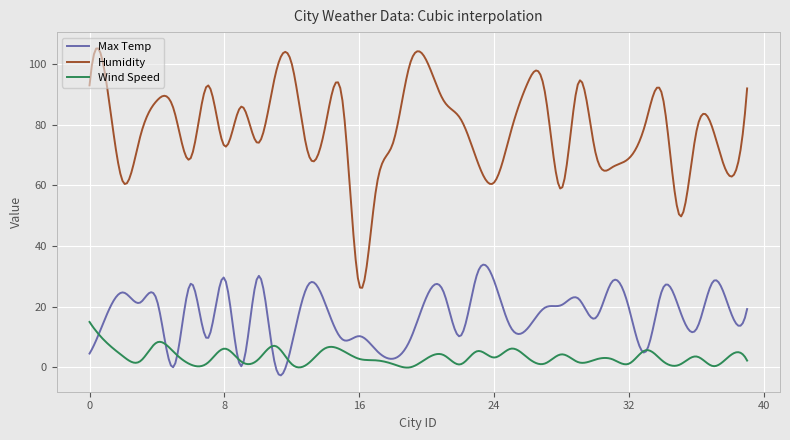

Rank the series by their maximum value, from highest to lowest.

Humidity, Max Temp, Wind Speed